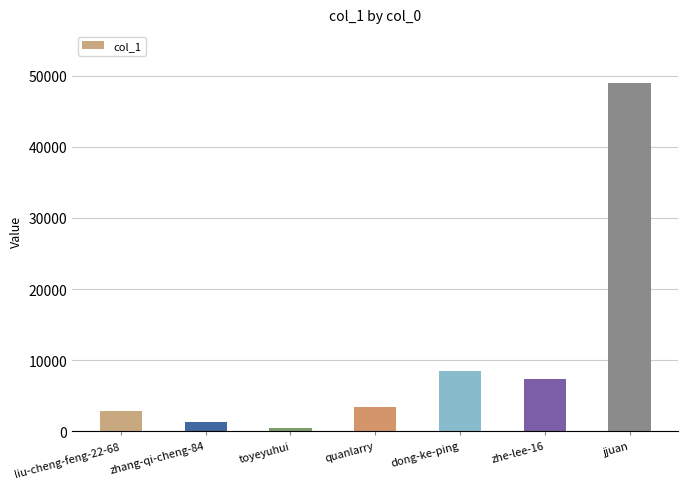

Count the number of data series in this chart.

1